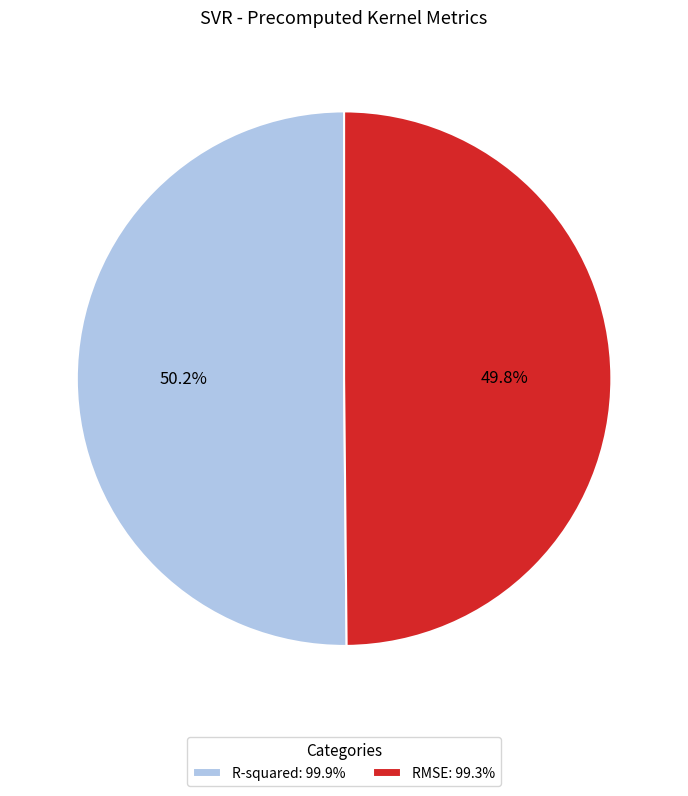

Is there any slice that represents more than half of the pie?

Yes